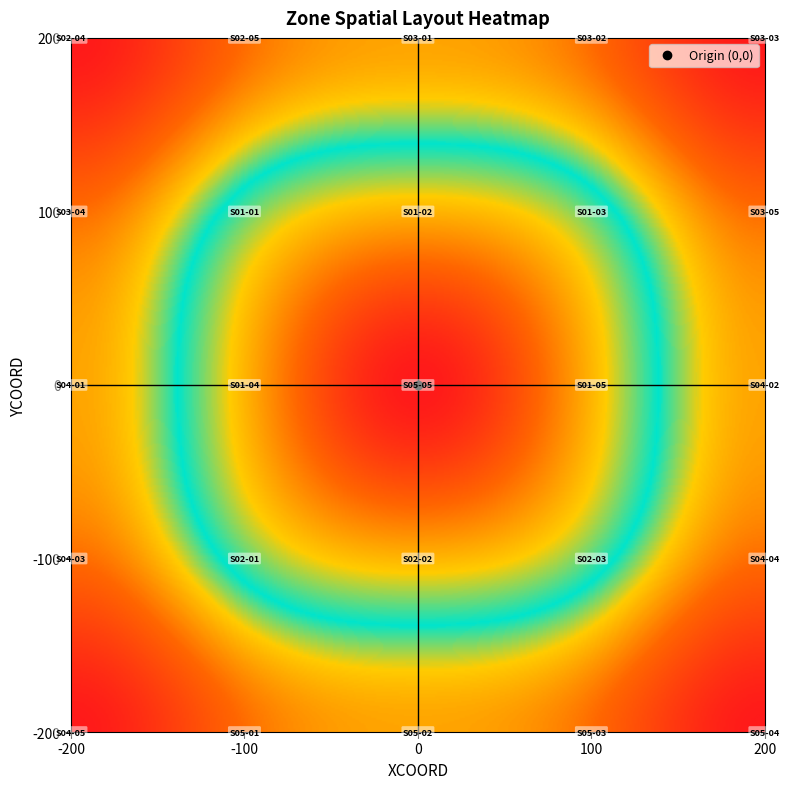

Reading left to right, list all the values displayed in this chart.

S02-04: -200	200
S02-05: -100	200
S03-01: 0	200
S03-02: 100	200
S03-03: 200	200
S03-04: -200	100
S01-01: -100	100
S01-02: 0	100
S01-03: 100	100
S03-05: 200	100
S04-01: -200	0
S01-04: -100	0
S05-05: 0	0
S01-05: 100	0
S04-02: 200	0
S04-03: -200	-100
S02-01: -100	-100
S02-02: 0	-100
S02-03: 100	-100
S04-04: 200	-100
S04-05: -200	-200
S05-01: -100	-200
S05-02: 0	-200
S05-03: 100	-200
S05-04: 200	-200